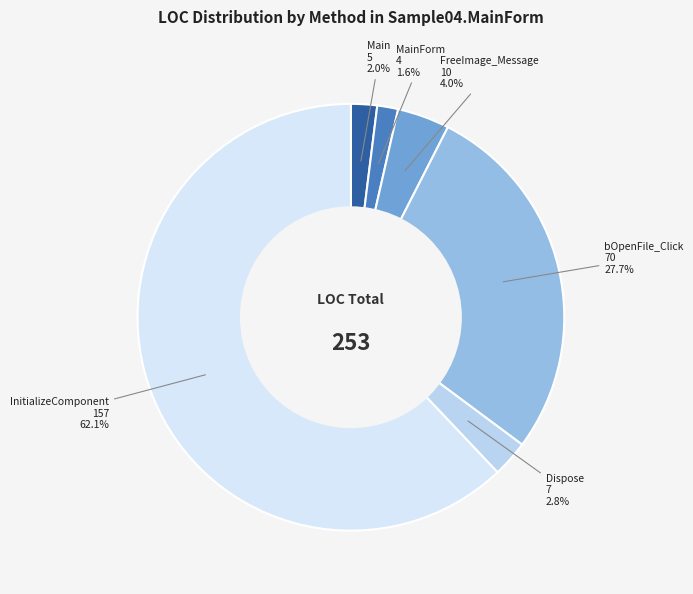

Is Dispose the majority of the pie?

No